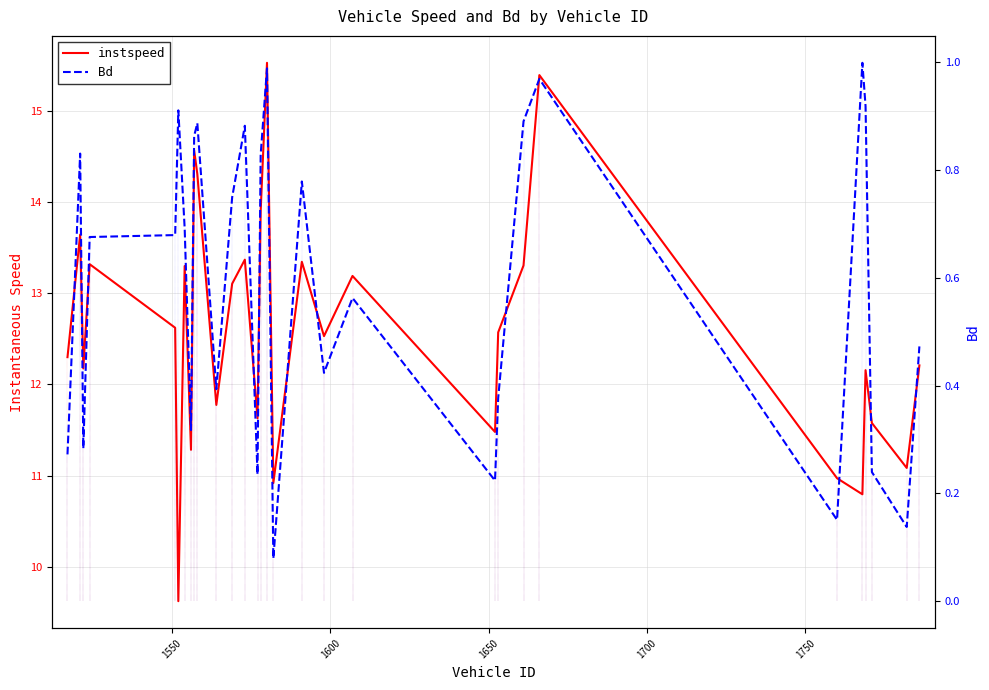

True or false: instspeed and Bd intersect in this chart.

False